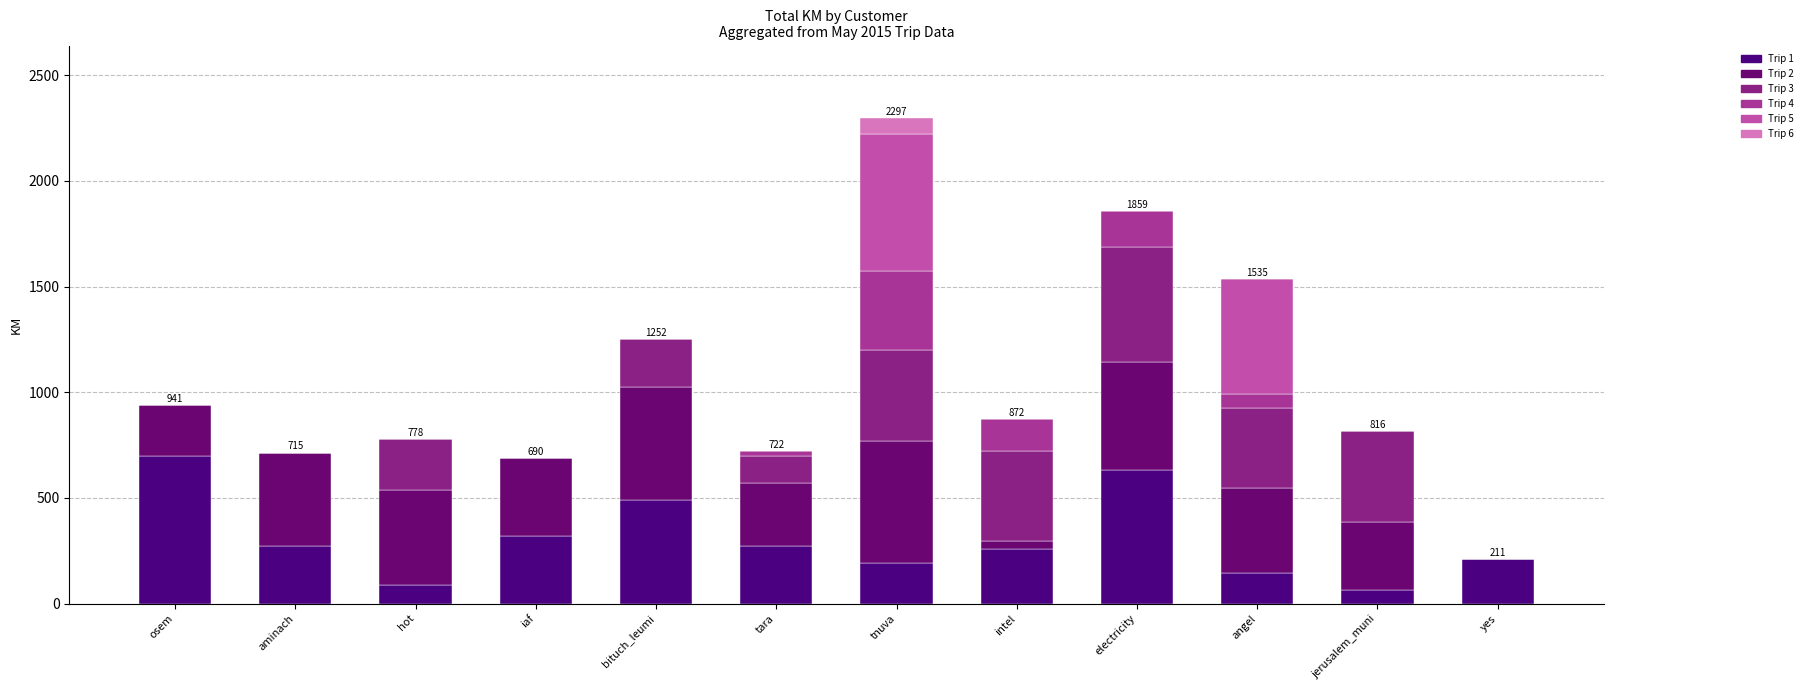

Are the bars horizontal?

No